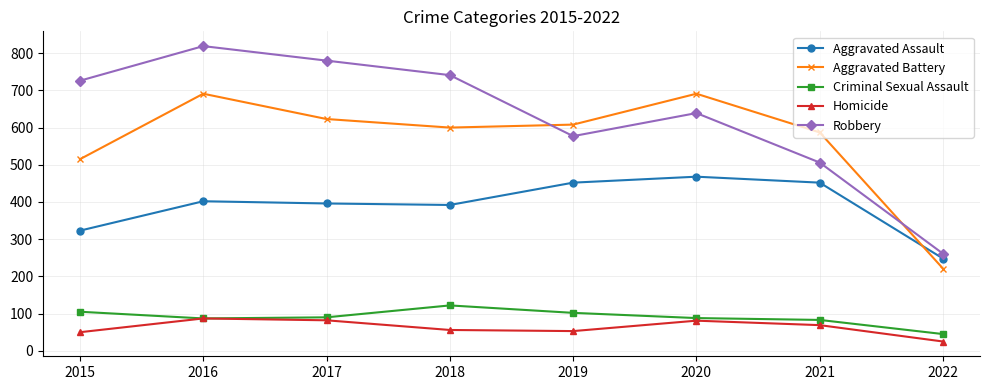

Which series has the largest total across all categories?

Robbery